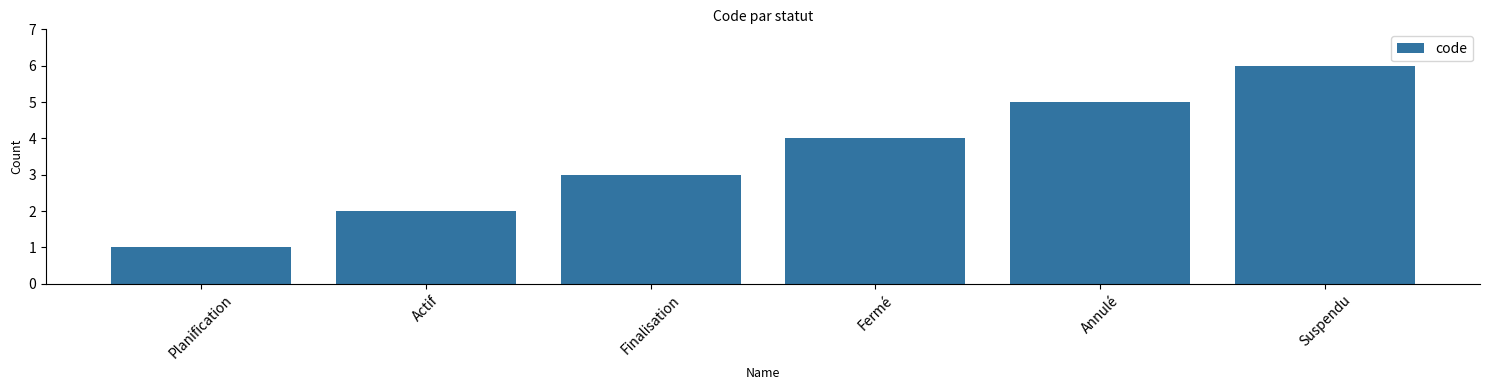

Between Finalisation and Suspendu, which is larger?

Suspendu